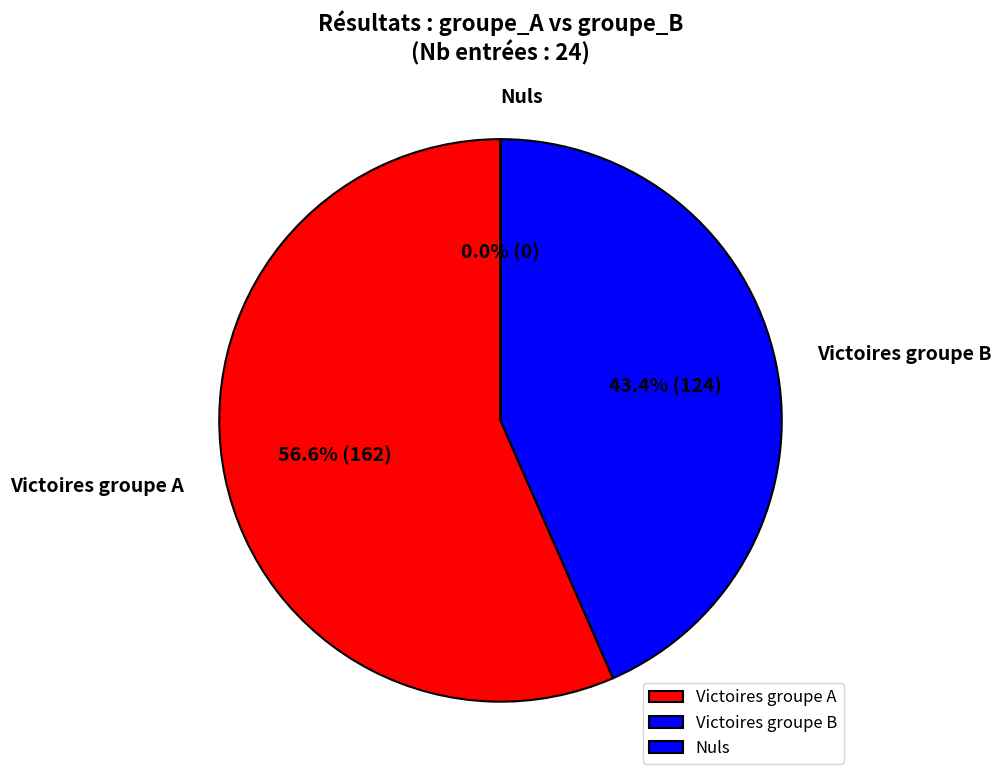

Is there a majority slice in this chart?

Yes